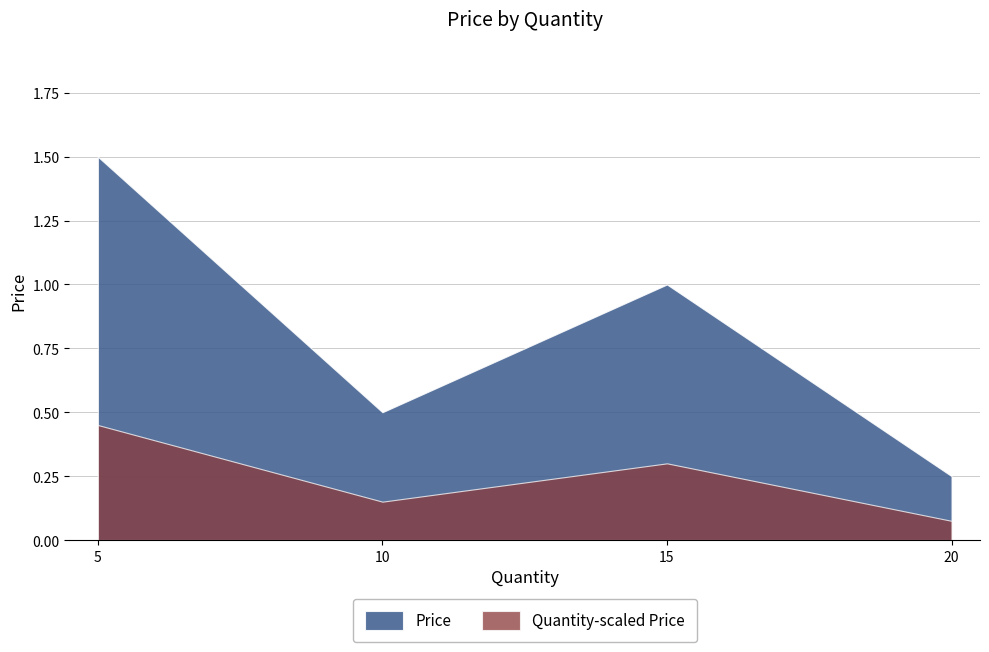

What is the average value?

0.8